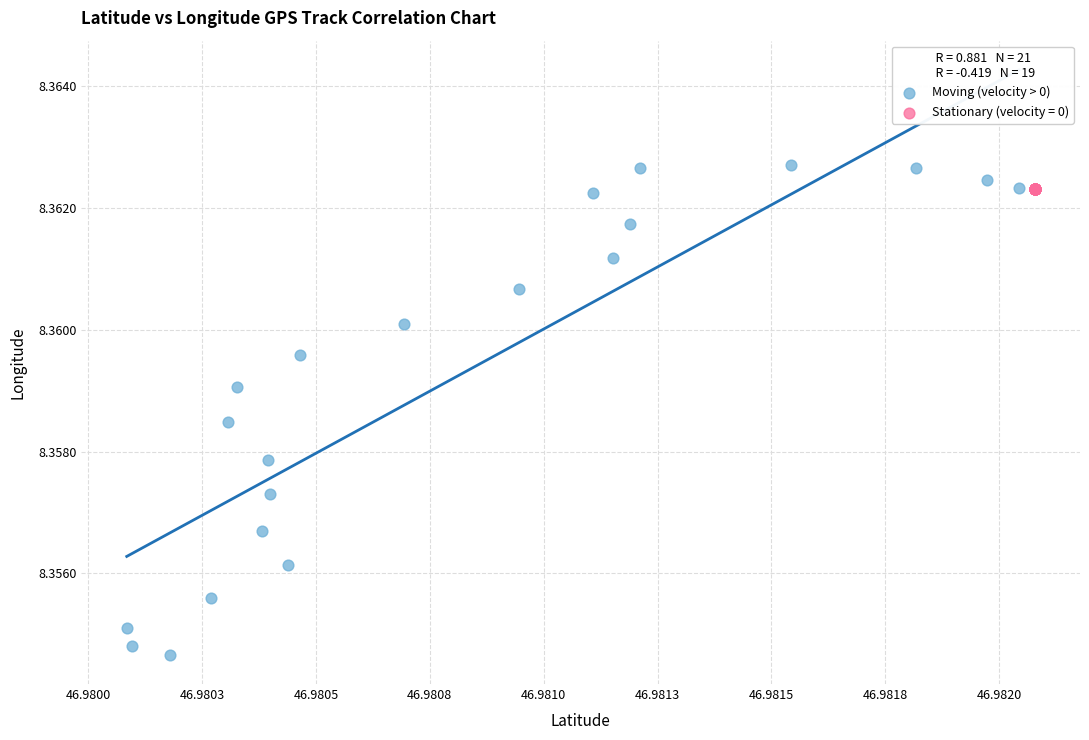

Which series has the widest spread of Y values?

Moving (velocity > 0)